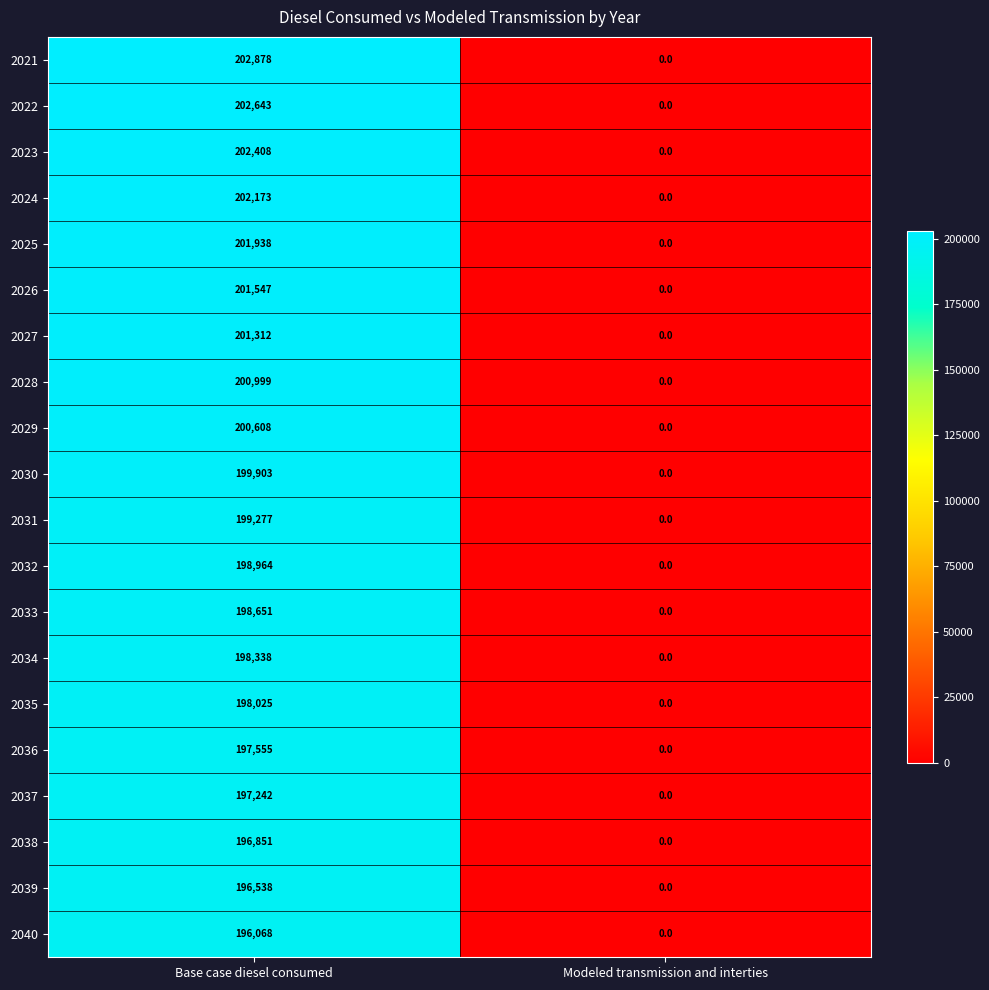

Is it true that 2025 equals -105062 at Modeled transmission and interties?

False